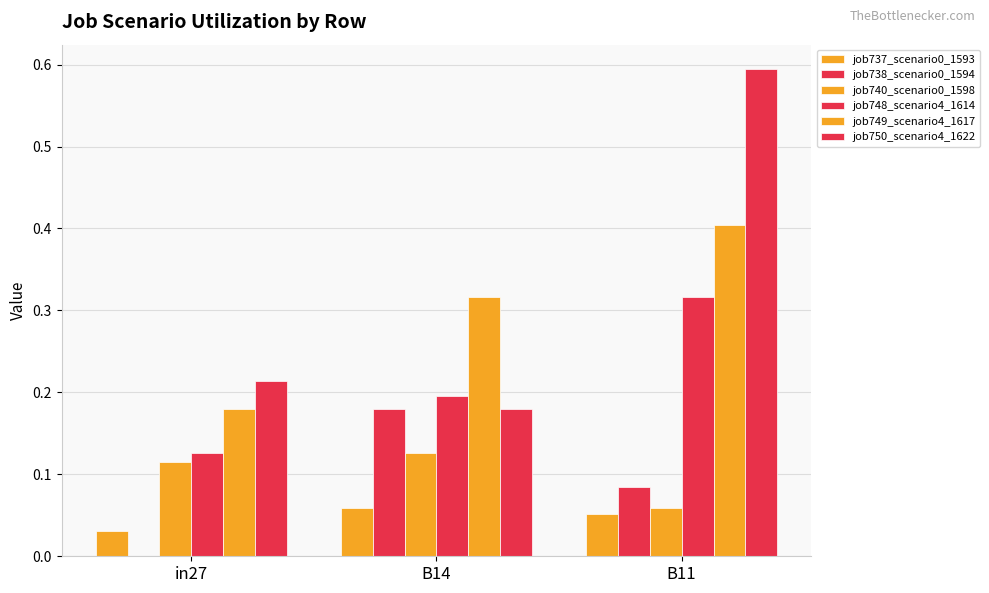

List the series in order of their peak value, lowest first.

job737_scenario0_1593, job740_scenario0_1598, job738_scenario0_1594, job748_scenario4_1614, job749_scenario4_1617, job750_scenario4_1622